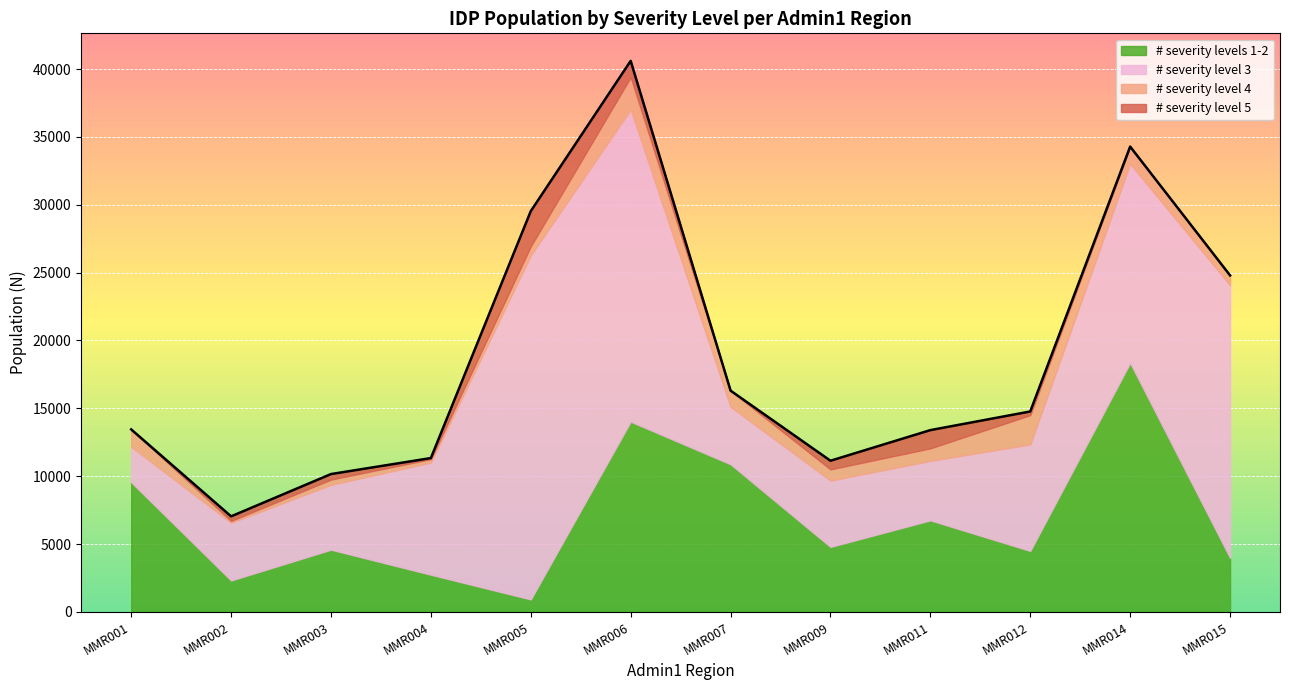

True or false: TotN and # severity level 4 cross at least once.

False